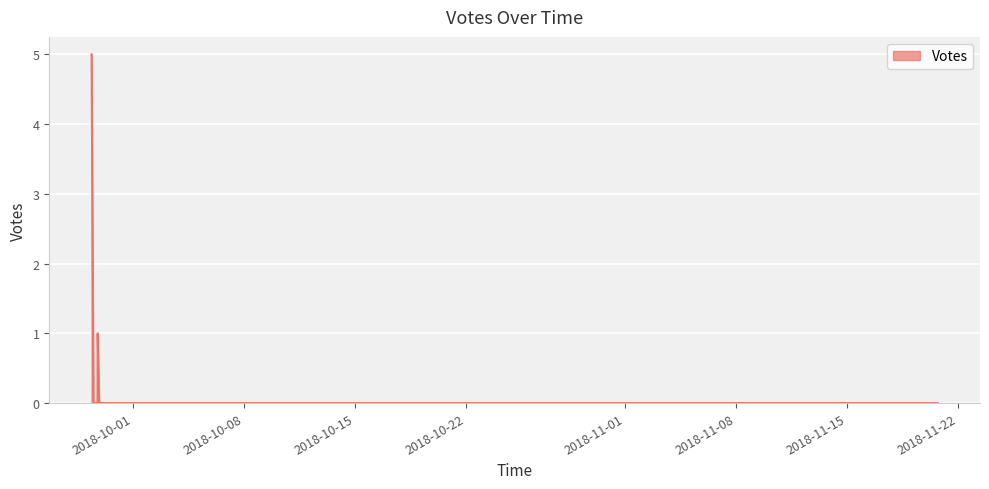

How many values are between 0 and 1?

15